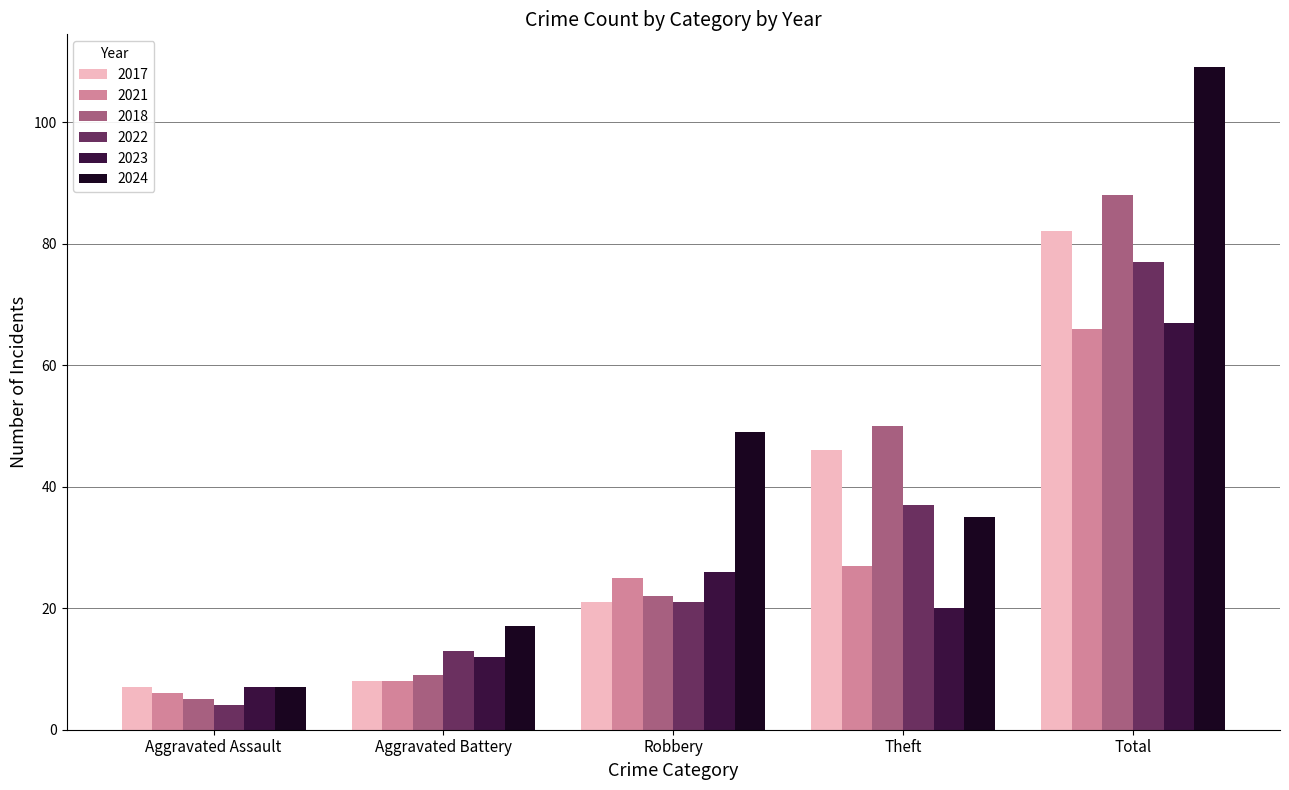

How many values in the 2023 series are below 20?

2